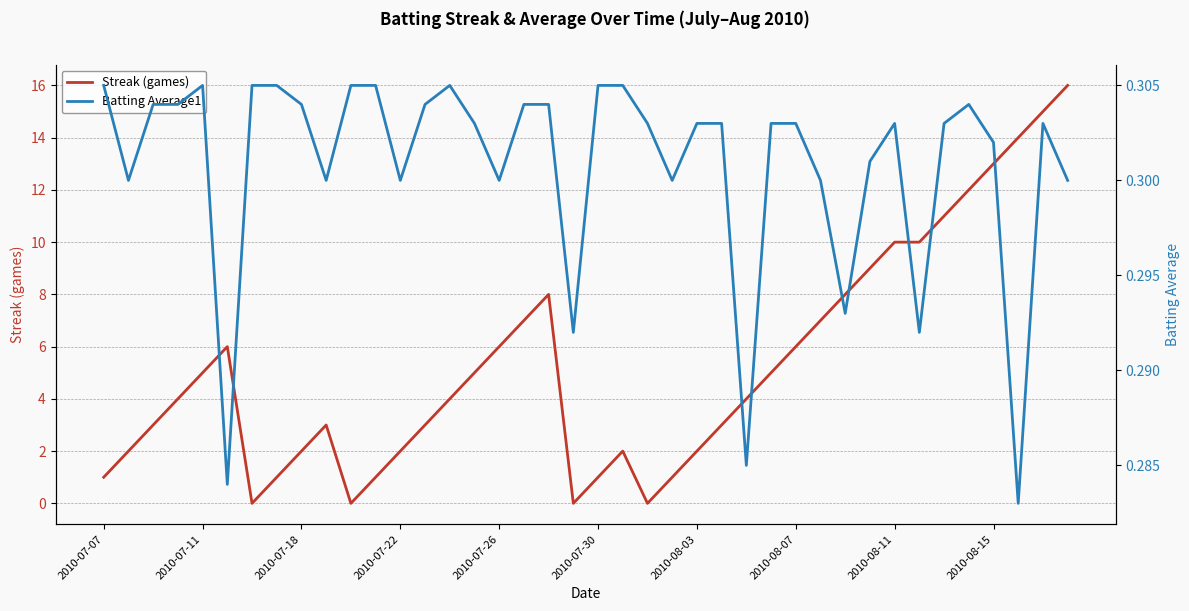

What is the highest value of the Streak (games) series?

16